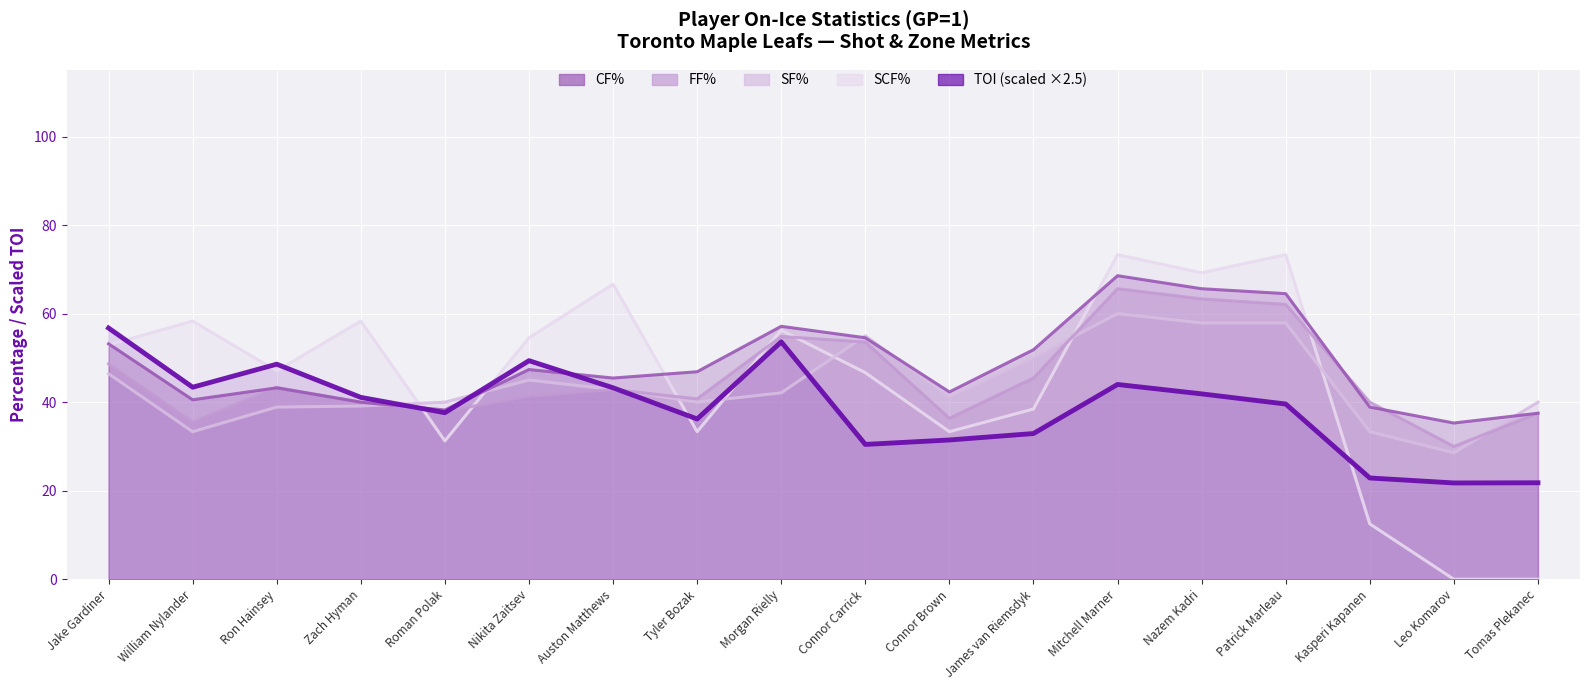

Between James van Riemsdyk and Tomas Plekanec, which series saw the biggest shift?

SCF%